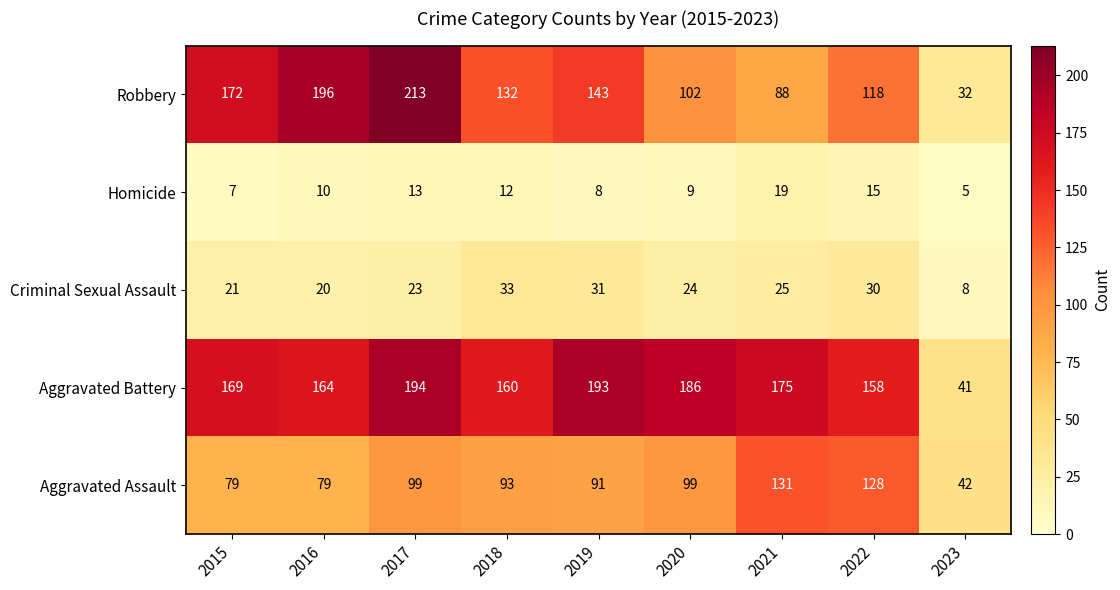

What is the maximum value for Criminal Sexual Assault?

33